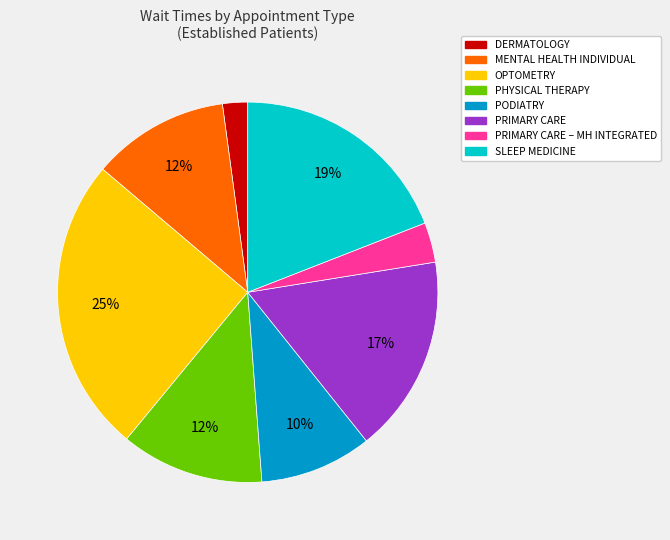

To the nearest percent, what is the difference between the largest and smallest slice percentages?

23%